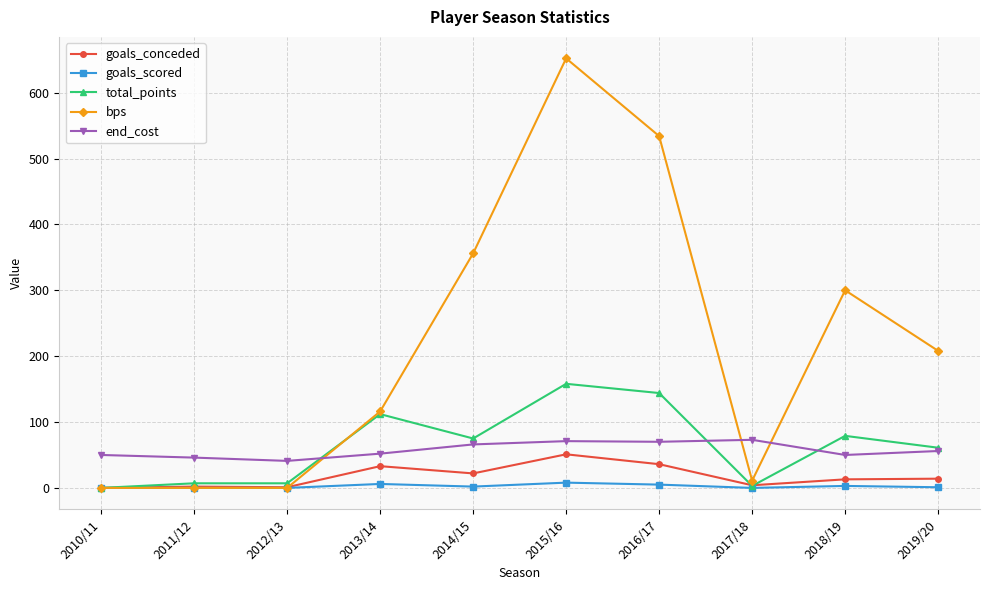

Rank the series by their maximum value, from highest to lowest.

bps, total_points, end_cost, goals_conceded, goals_scored